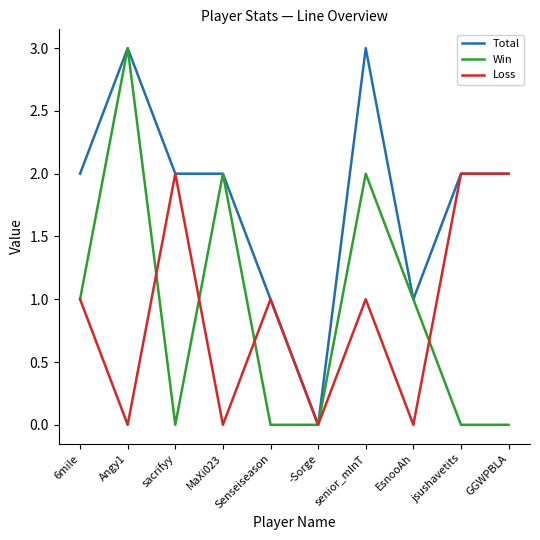

Reading left to right, list all the values displayed in this chart.

Total: 2	3	2	2	1	0	3	1	2	2
Win: 1	3	0	2	0	0	2	1	0	0
Loss: 1	0	2	0	1	0	1	0	2	2